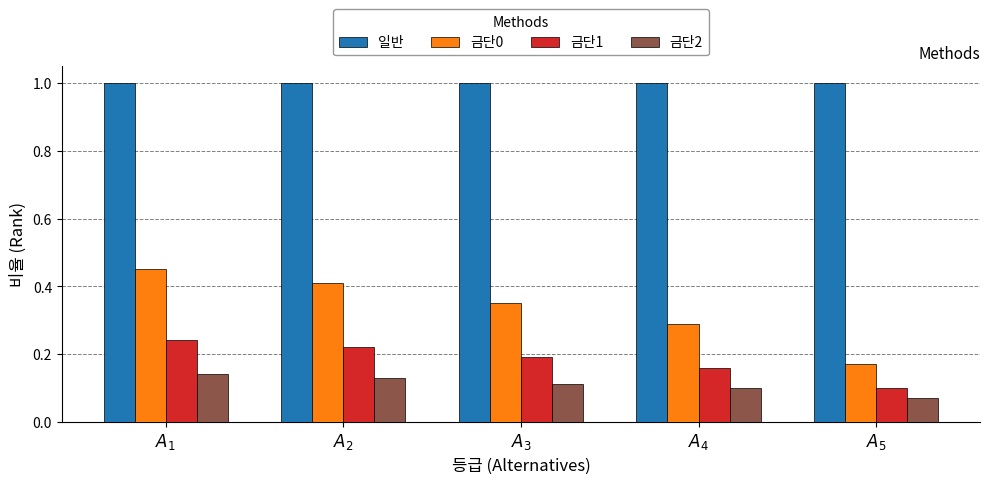

Which category has the highest value in the 금단0 series?

$A_{1}$